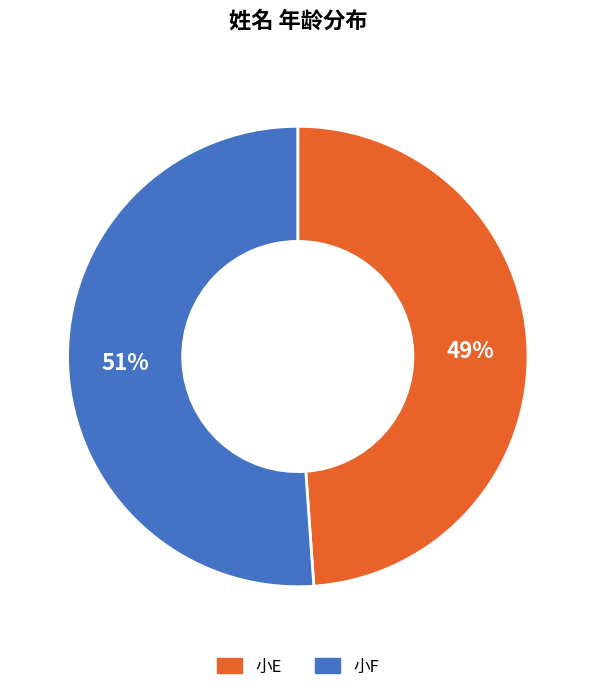

Is it true that 小F is 51% of the pie?

True